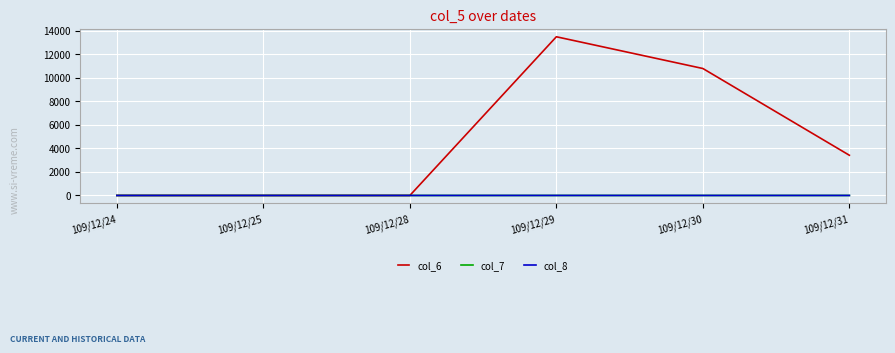

The value of col_8 at 109/12/28 is 0.0. True or false?

True